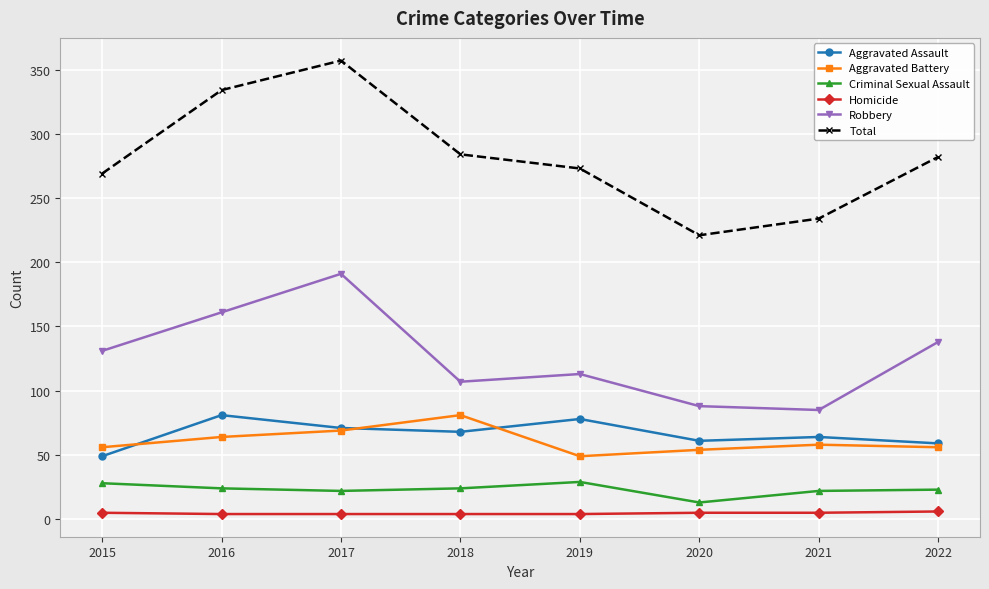

What is the minimum value for Total?

221